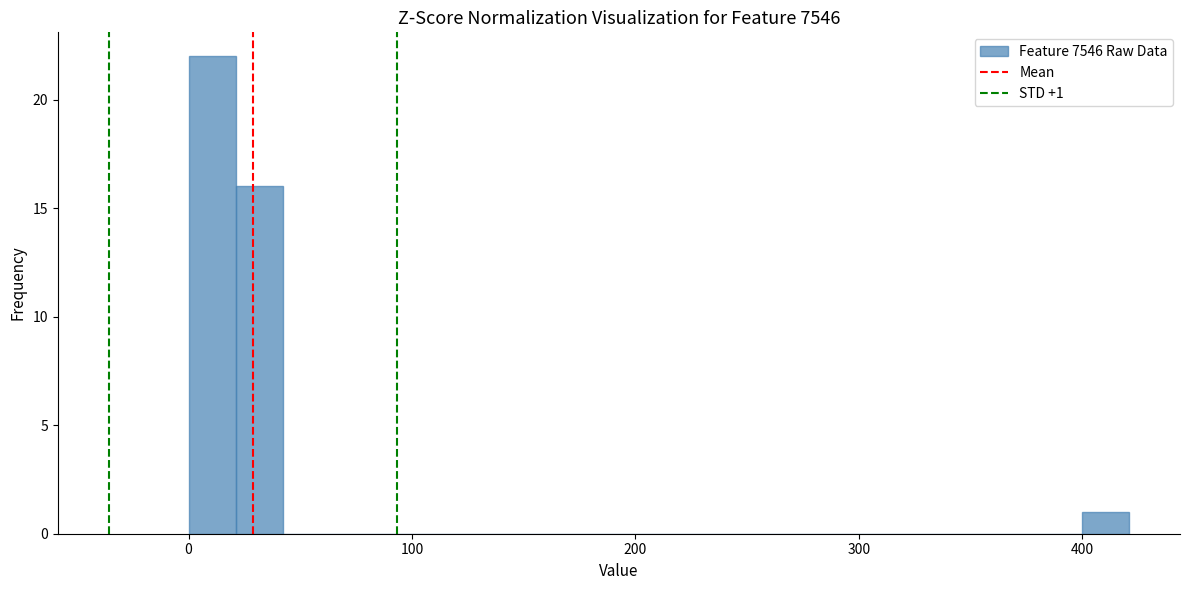

Read against the x-axis, roughly where is the centre of the tallest bar?

10